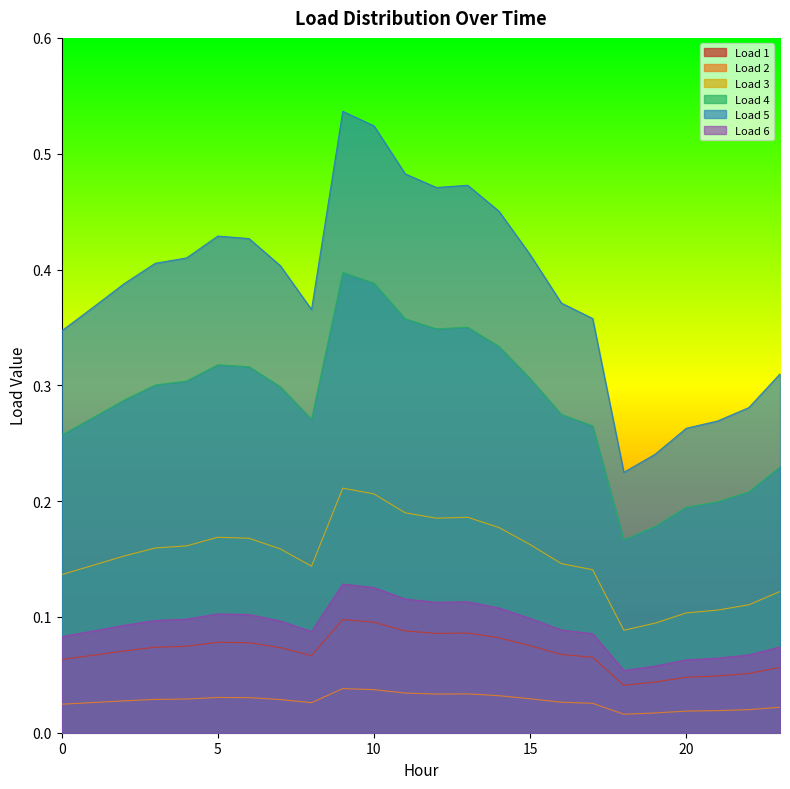

What is the approximate value of Load 3 at 18?

0.1